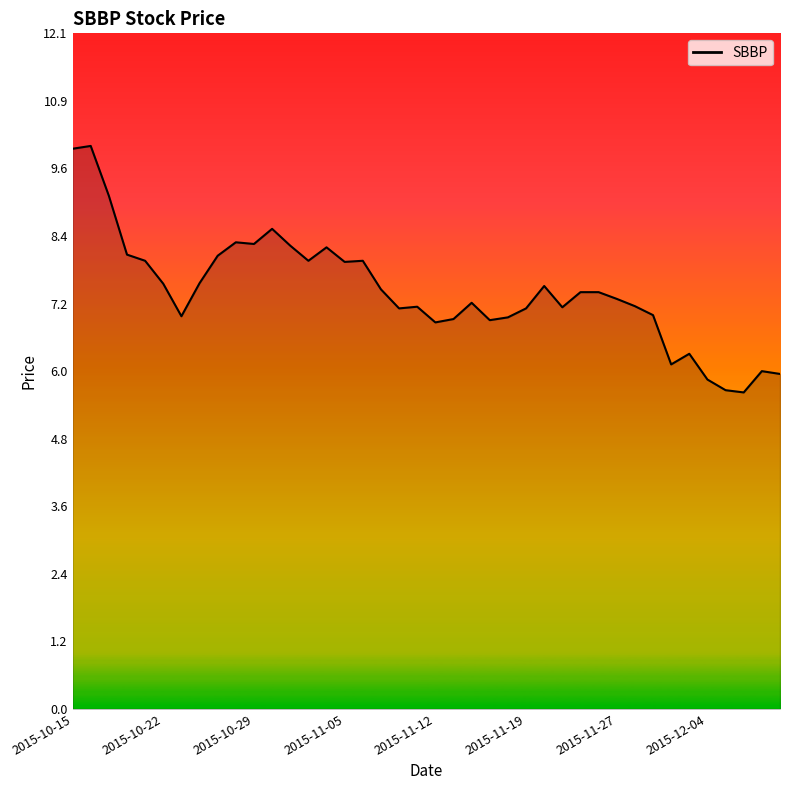

What is the difference between the maximum and minimum values?

4.4